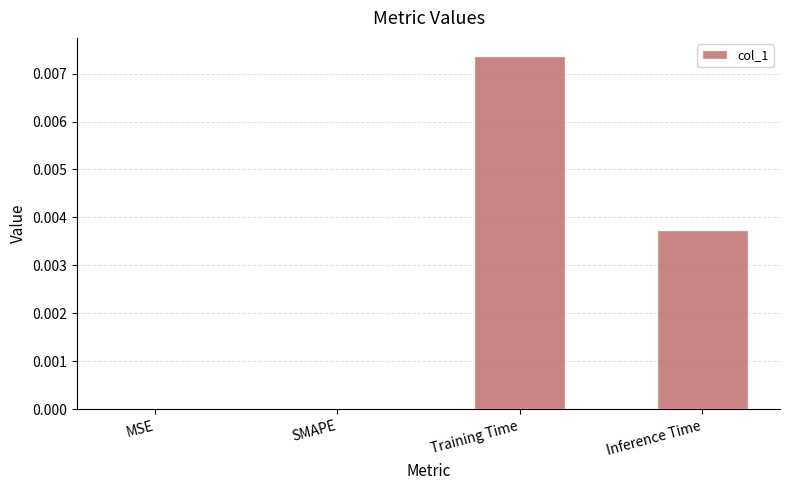

The value at SMAPE is 0.0. True or false?

True